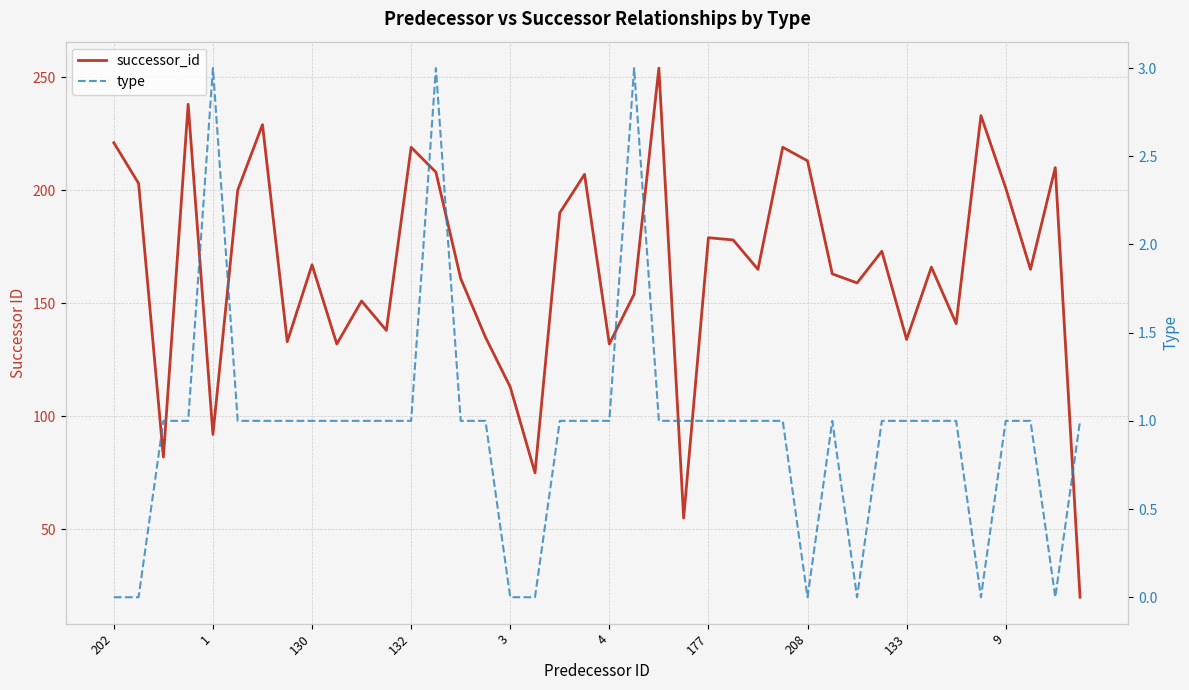

At how many categories does at least one series exceed 112?

35